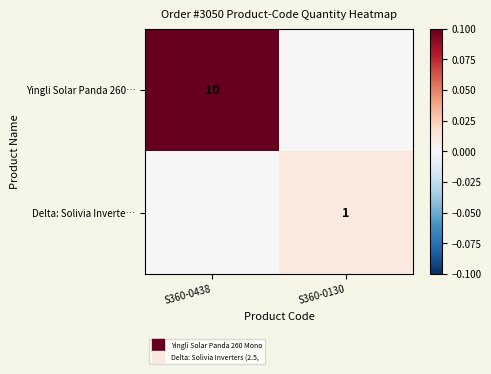

True or false: Yingli Solar Panda 260… has a value of 0.1 at S360-0130.

False